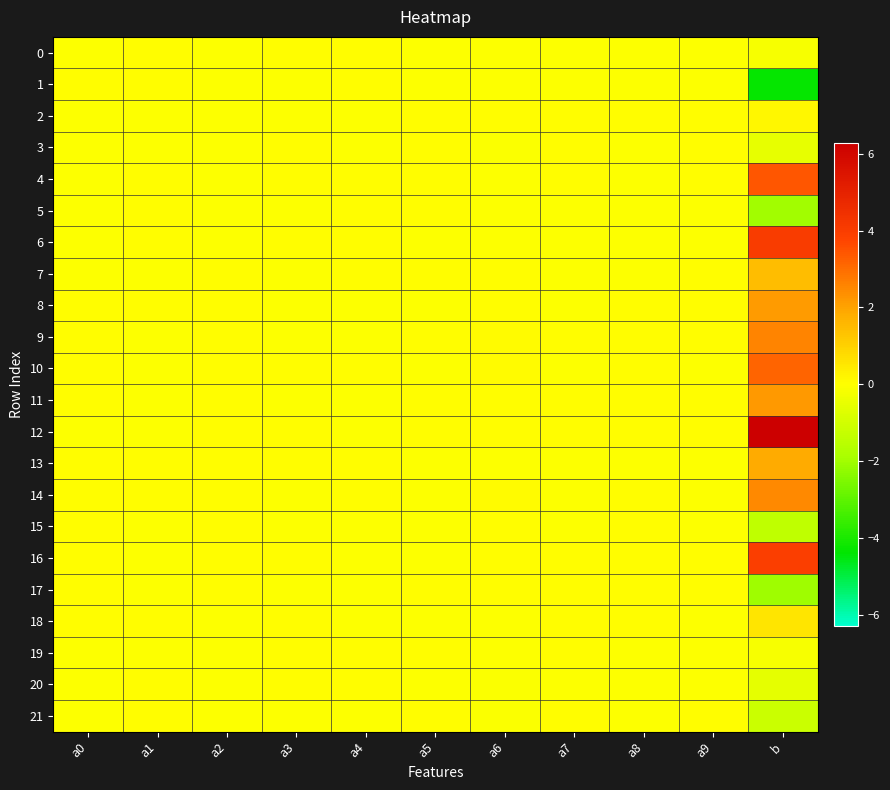

Which series has the largest total across all categories?

12